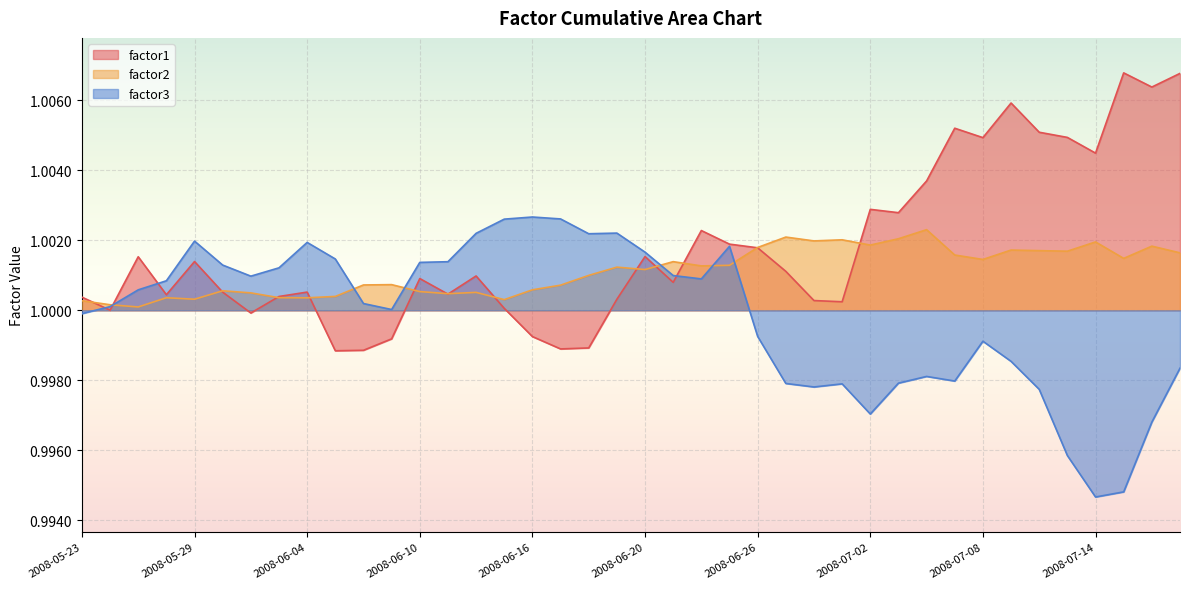

Does the chart display data point markers on the line(s)?

No